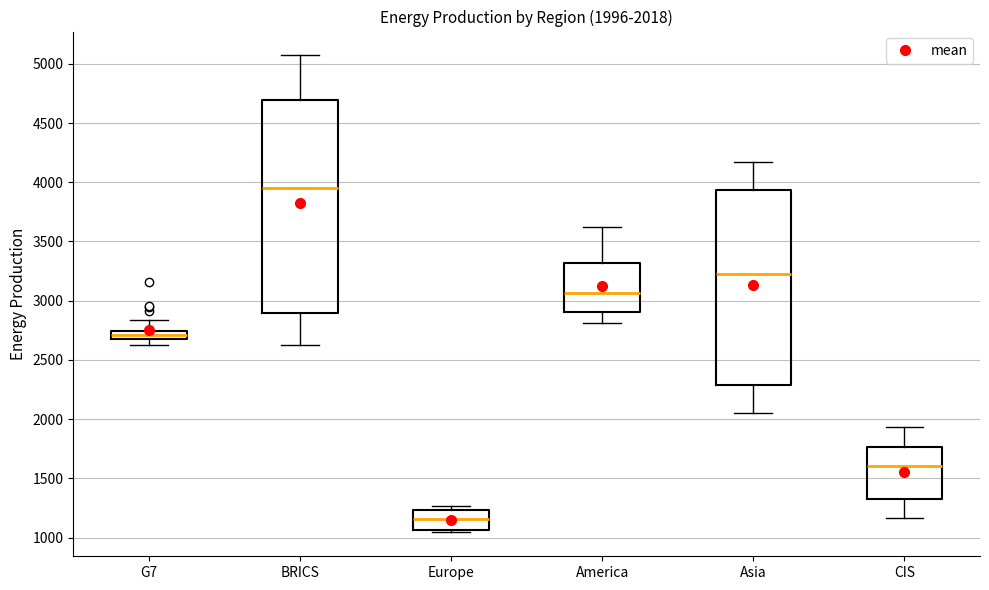

Which box is the tallest, from its lower edge to its upper edge?

BRICS